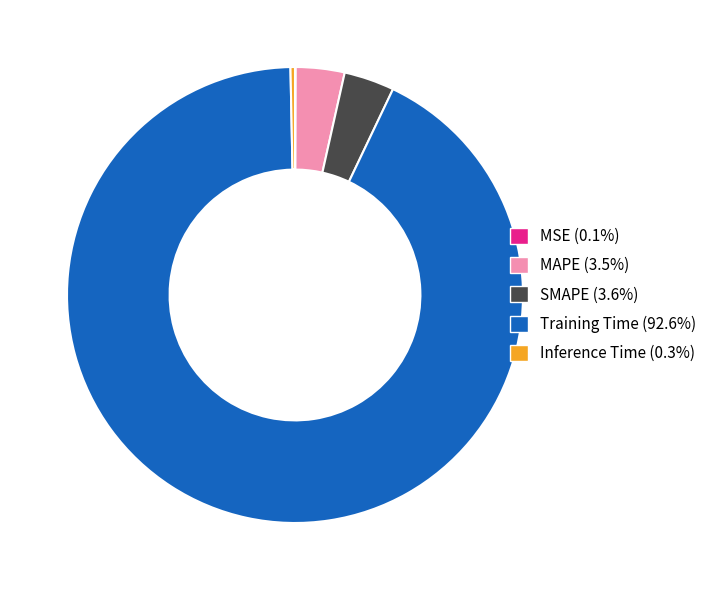

Do Inference Time (0.3%) and SMAPE (3.6%) together represent more than half of the pie?

No